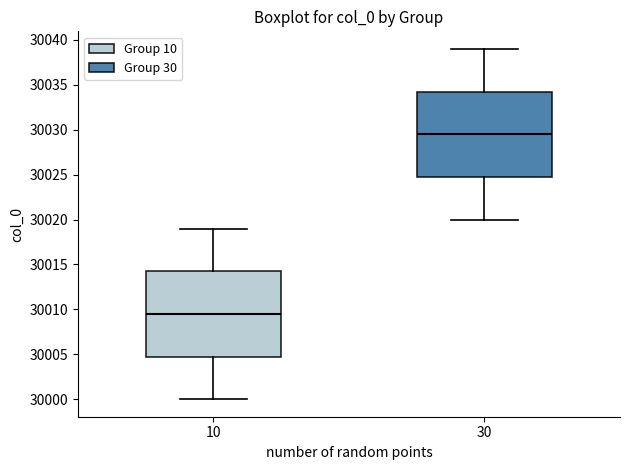

Where does the upper whisker of the box at x = 10 end on the y-axis? The values are not printed on the chart, so give them approximately, as read against the axis.

30019.0